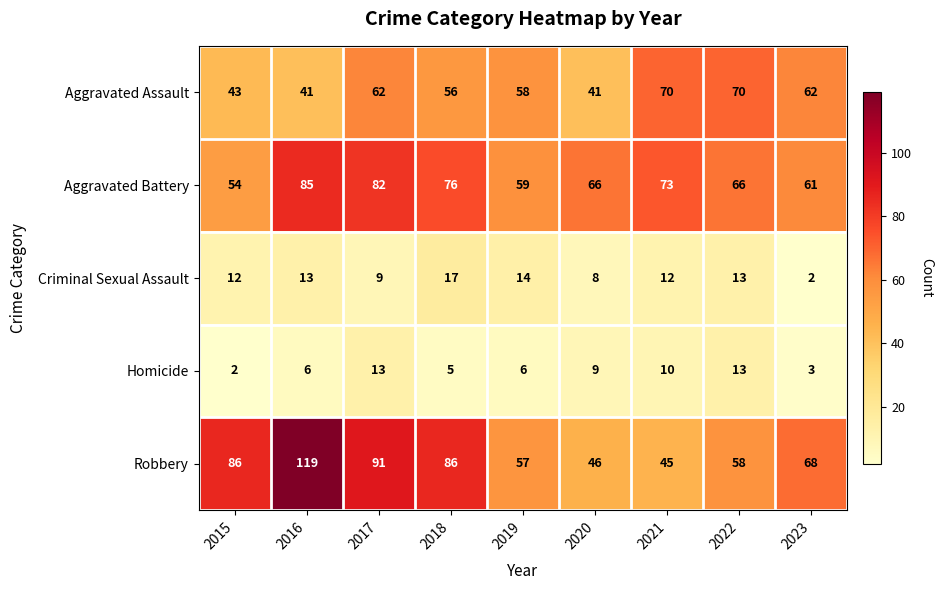

The value of Robbery at 2021 is 45. True or false?

True